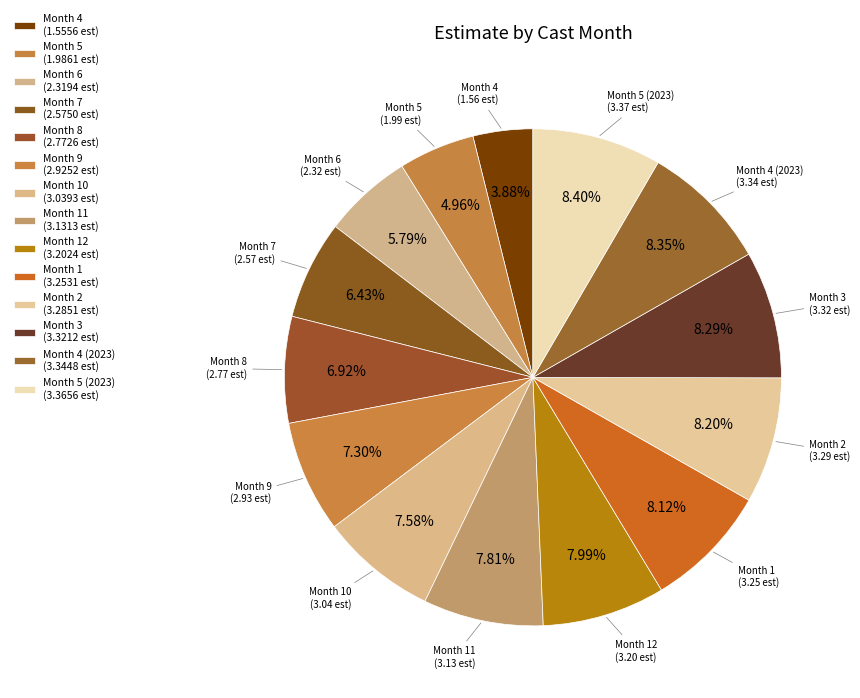

How many slices are in this pie chart?

14